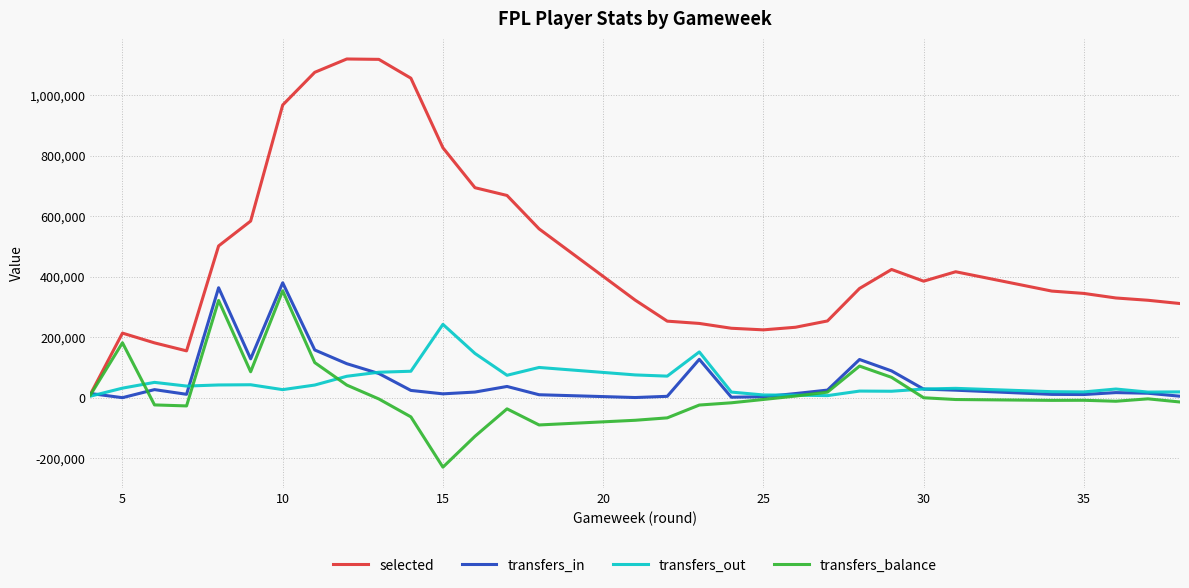

What is the minimum value shown in the chart?

-229669